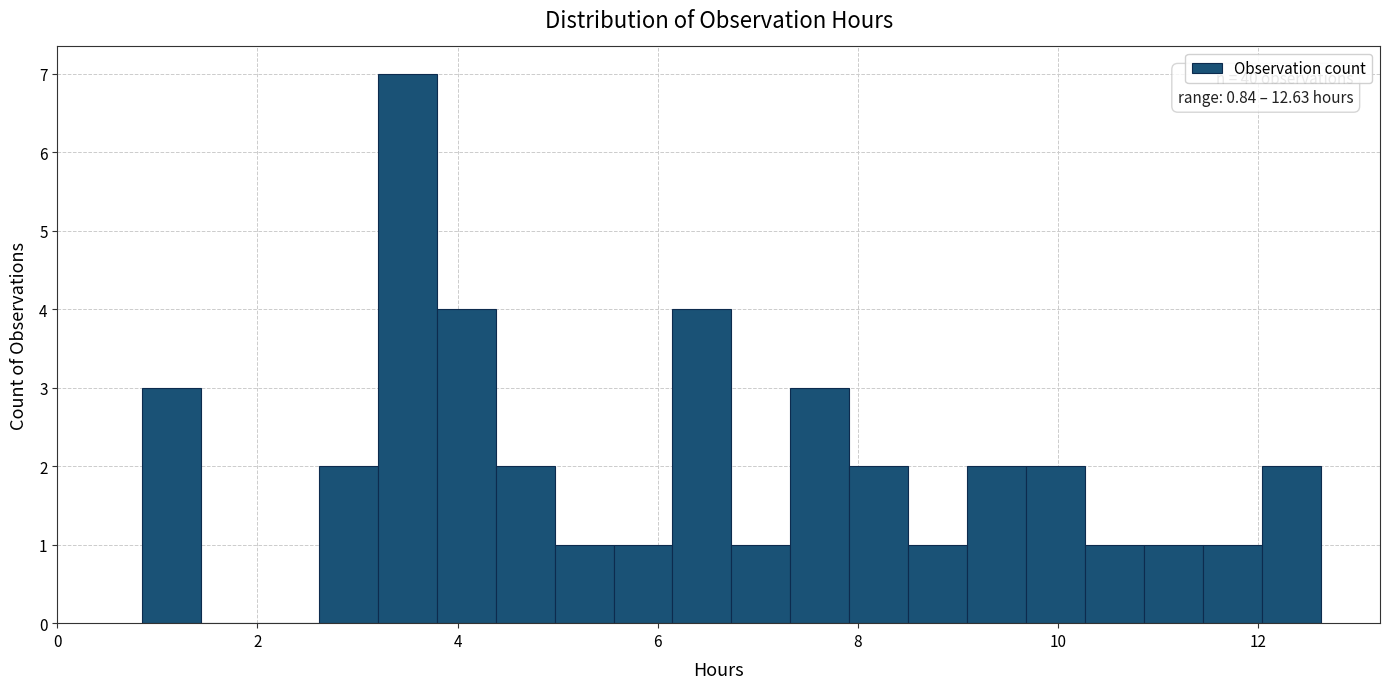

Around what value on the x-axis is the tallest bar? Give the approximate position of its centre, as read against the axis.

3.4